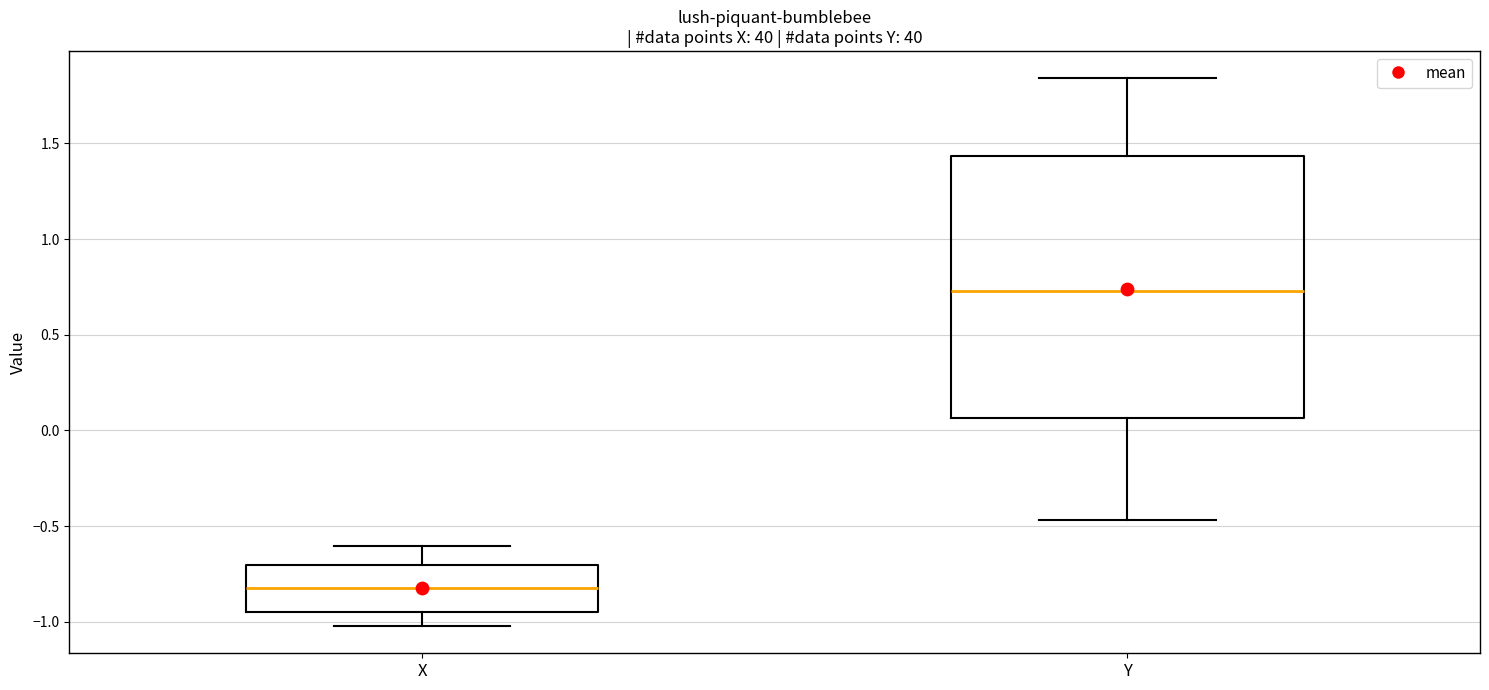

Which box is the tallest, from its lower edge to its upper edge?

Y